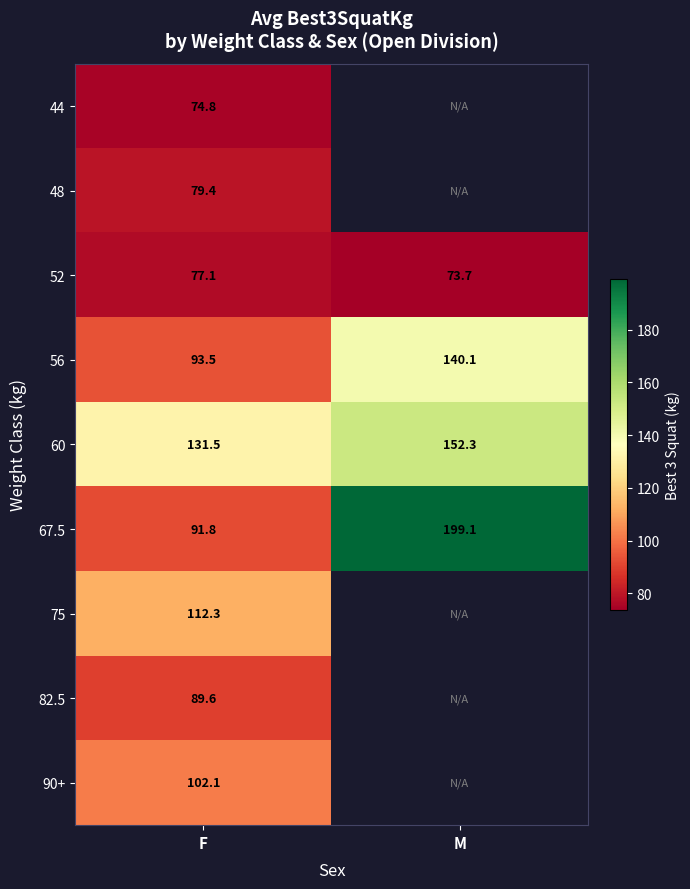

At which label is 52 closest to 75?

M